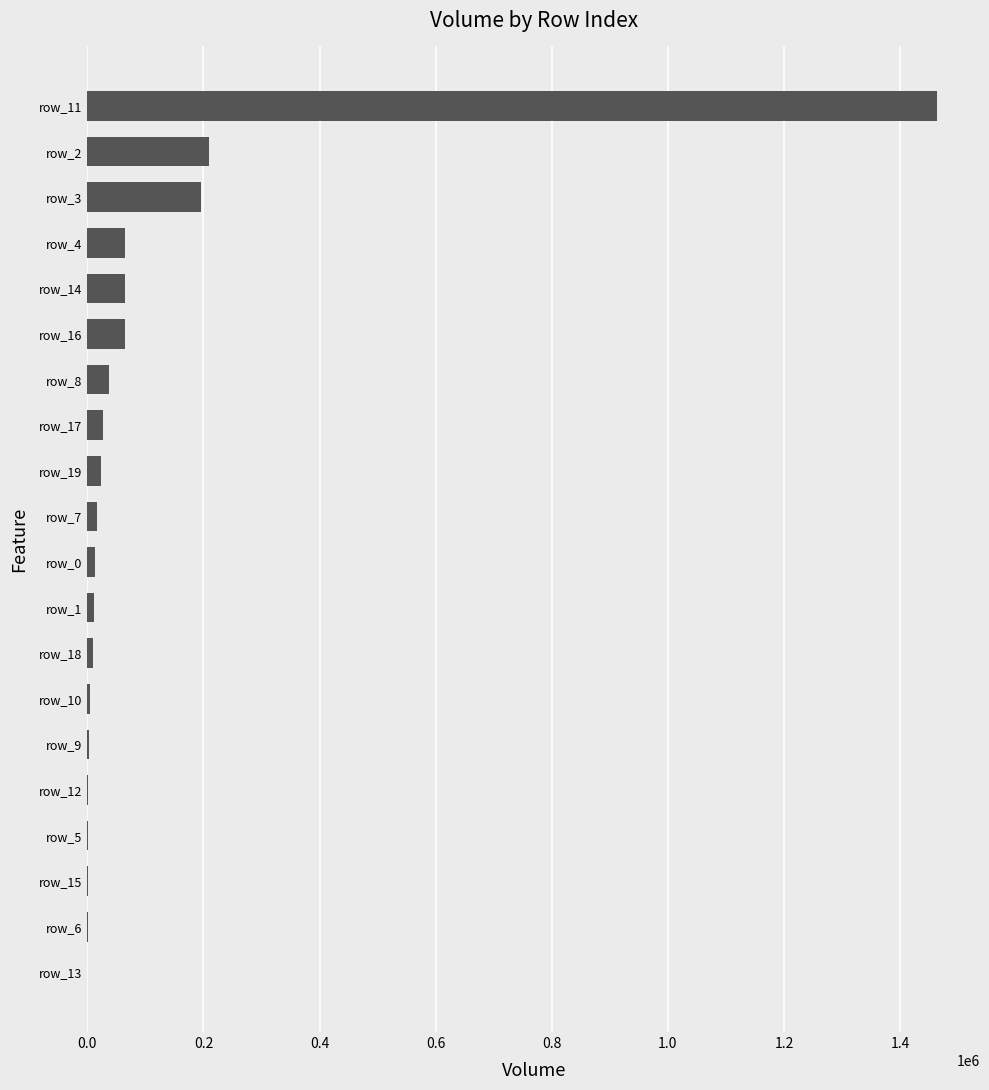

What is the greatest value displayed?

1464391.1